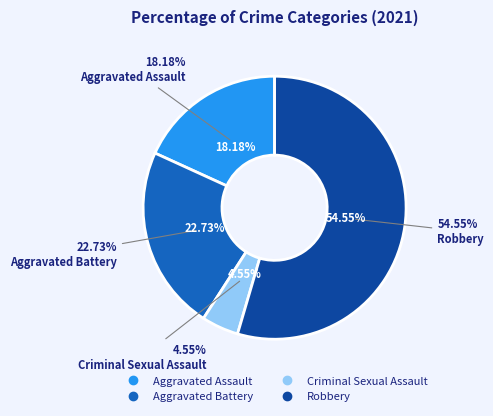

Does Criminal Sexual Assault represent more than half of the total?

No